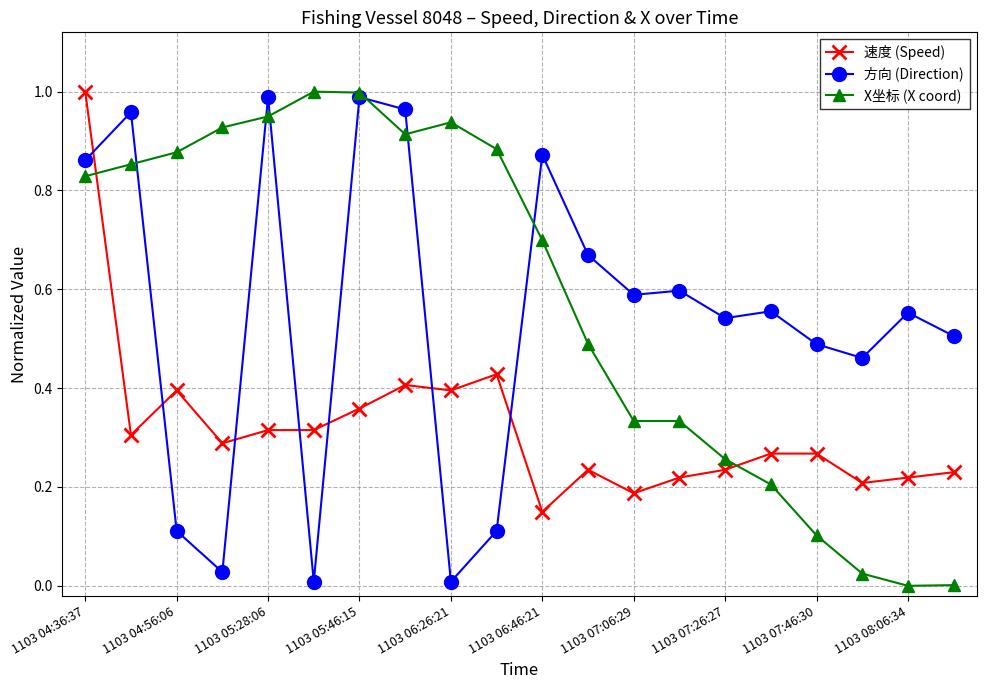

How many times do 速度 (Speed) and X坐标 (X coord) cross each other?

2